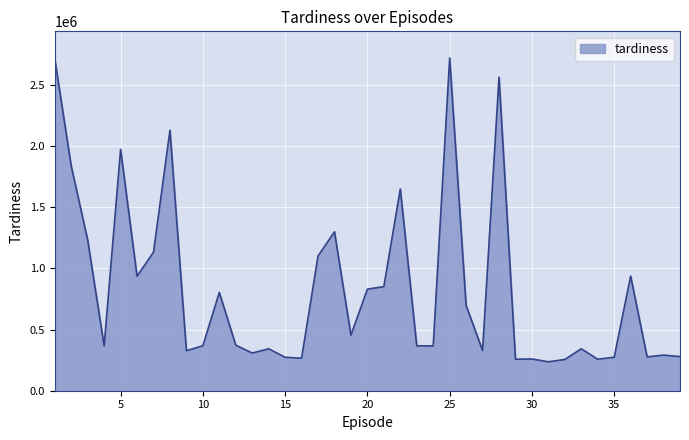

What is the maximum value shown in the chart?

2720820